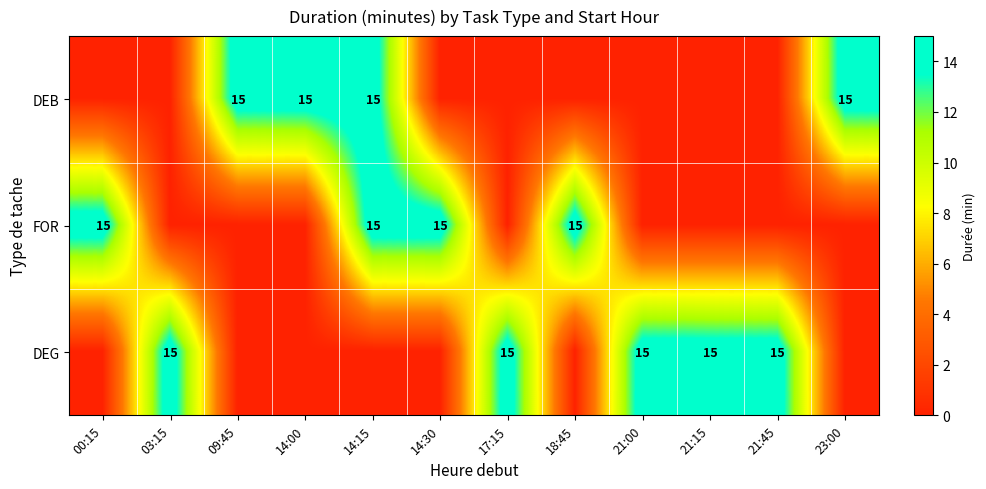

The value of DEG at 03:15 is 21. True or false?

False